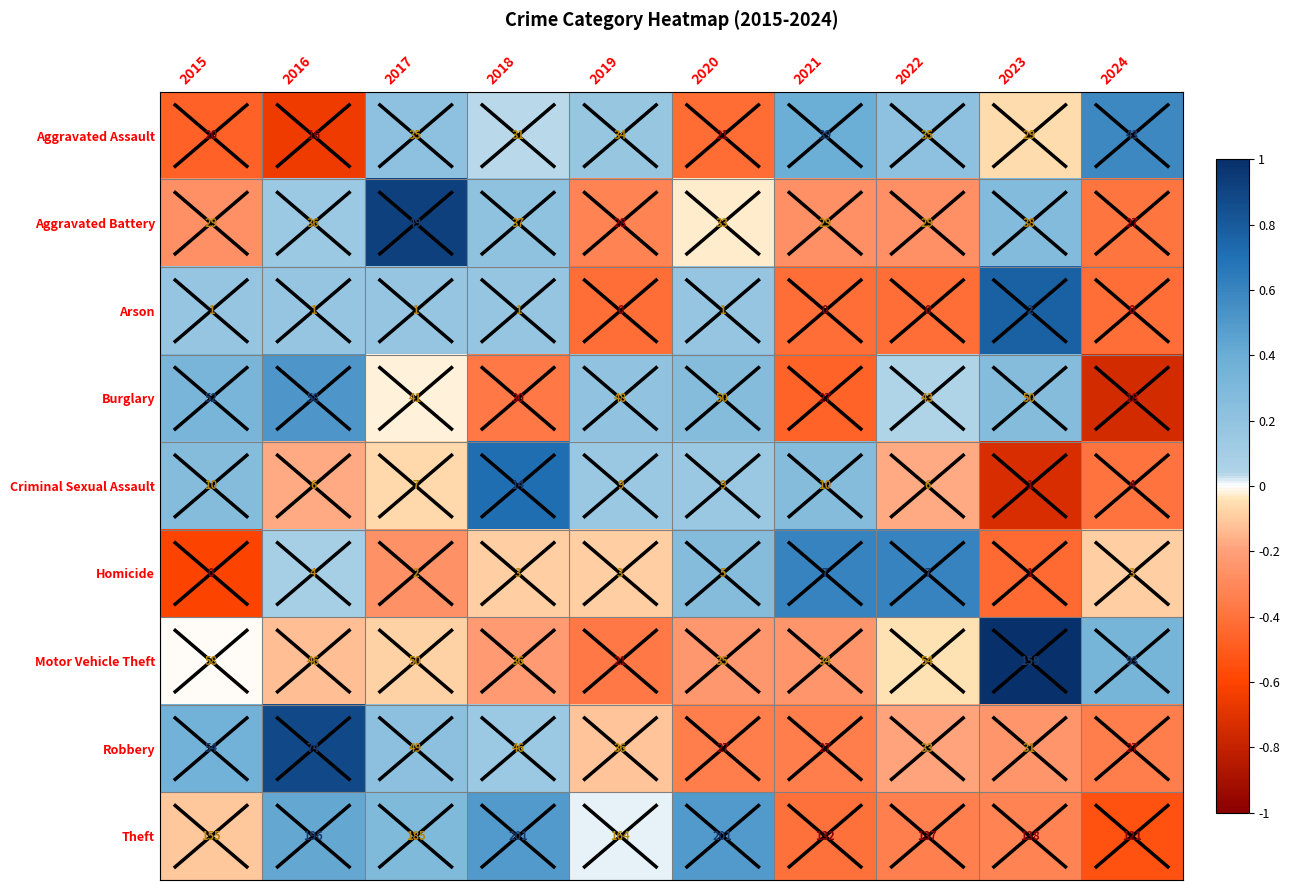

At how many categories does at least one series exceed 0?

10